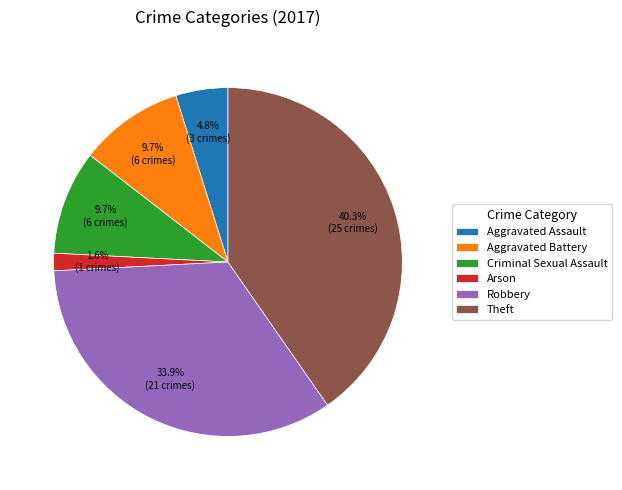

What percentage is the Theft slice, to the nearest percent?

40%